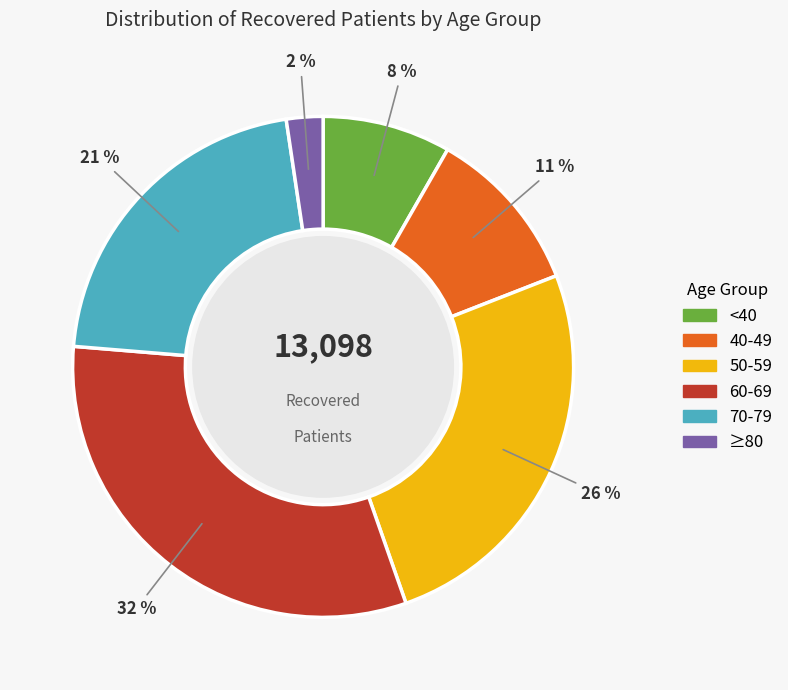

Is there any slice that represents more than half of the pie?

No